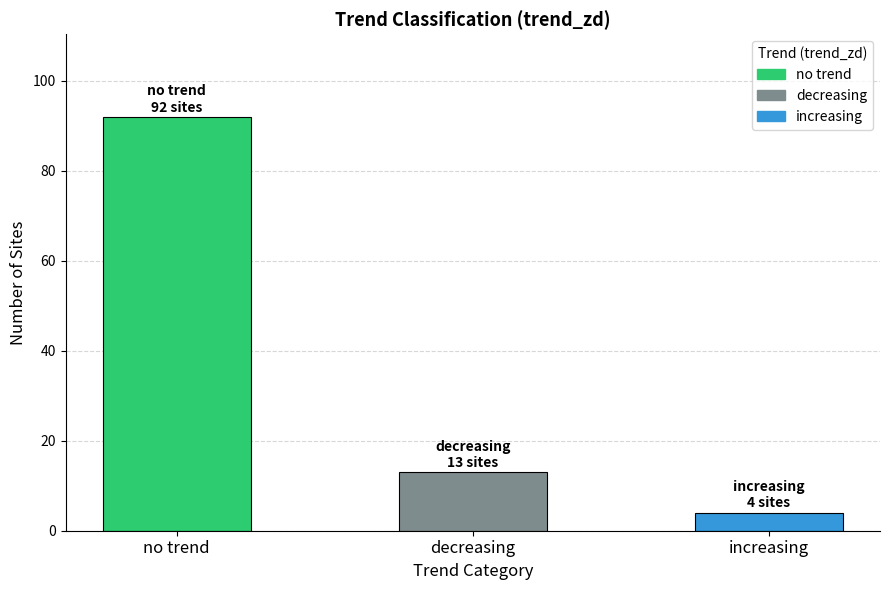

What is the greatest value displayed?

92